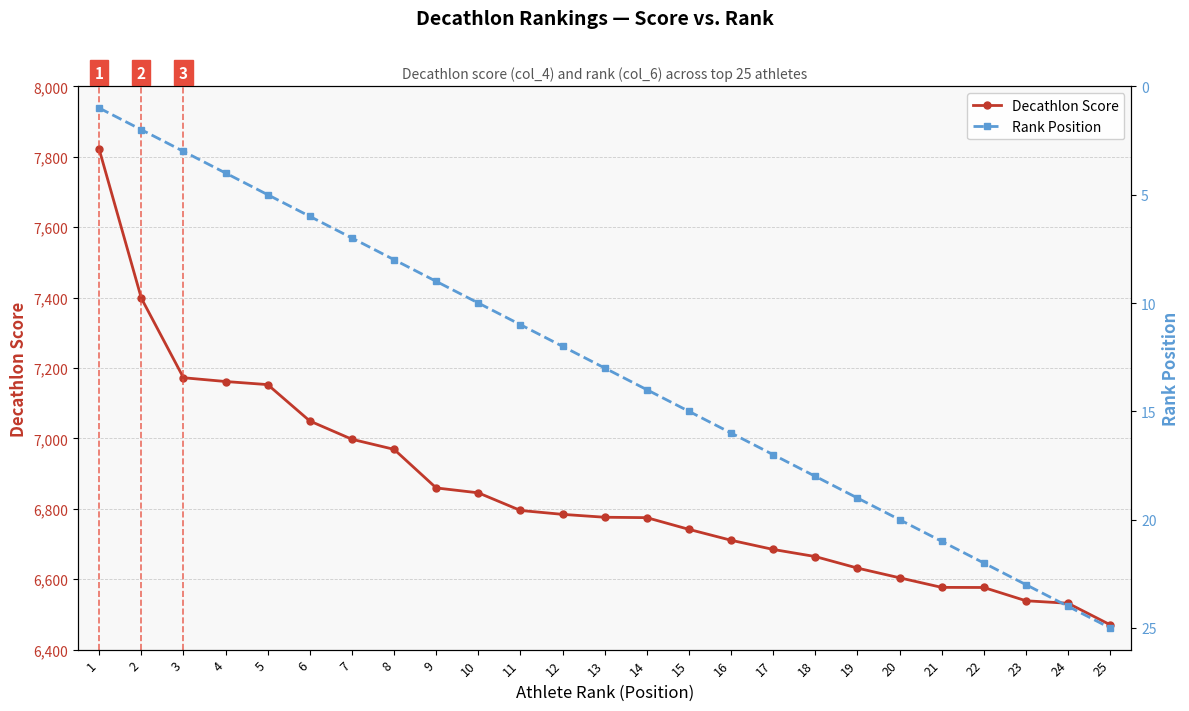

Read the Decathlon Score value at 25.

6470.6